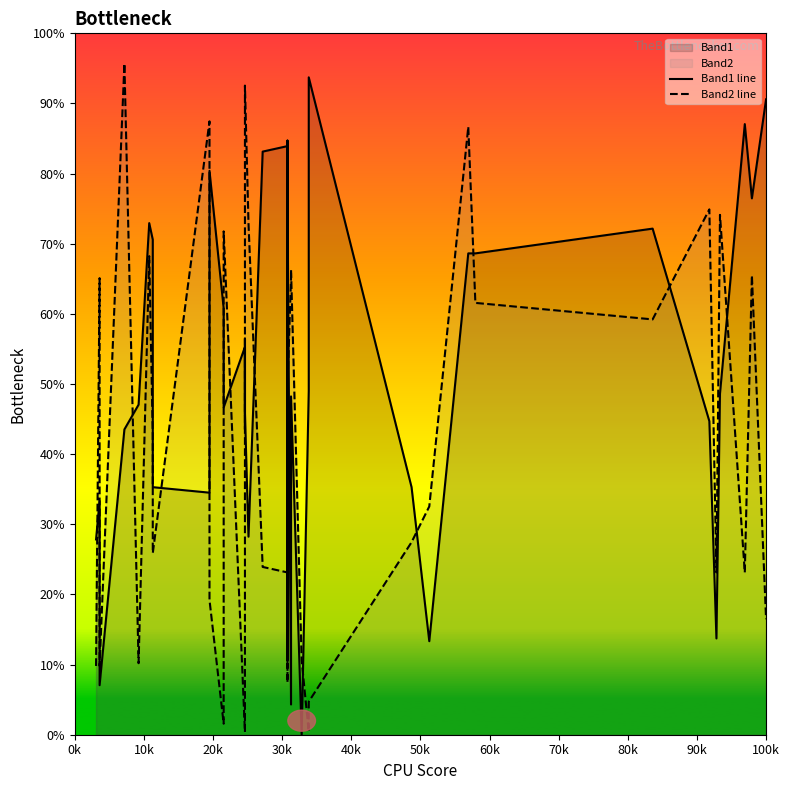

What is the sum of all Band2 line values?

1701.6